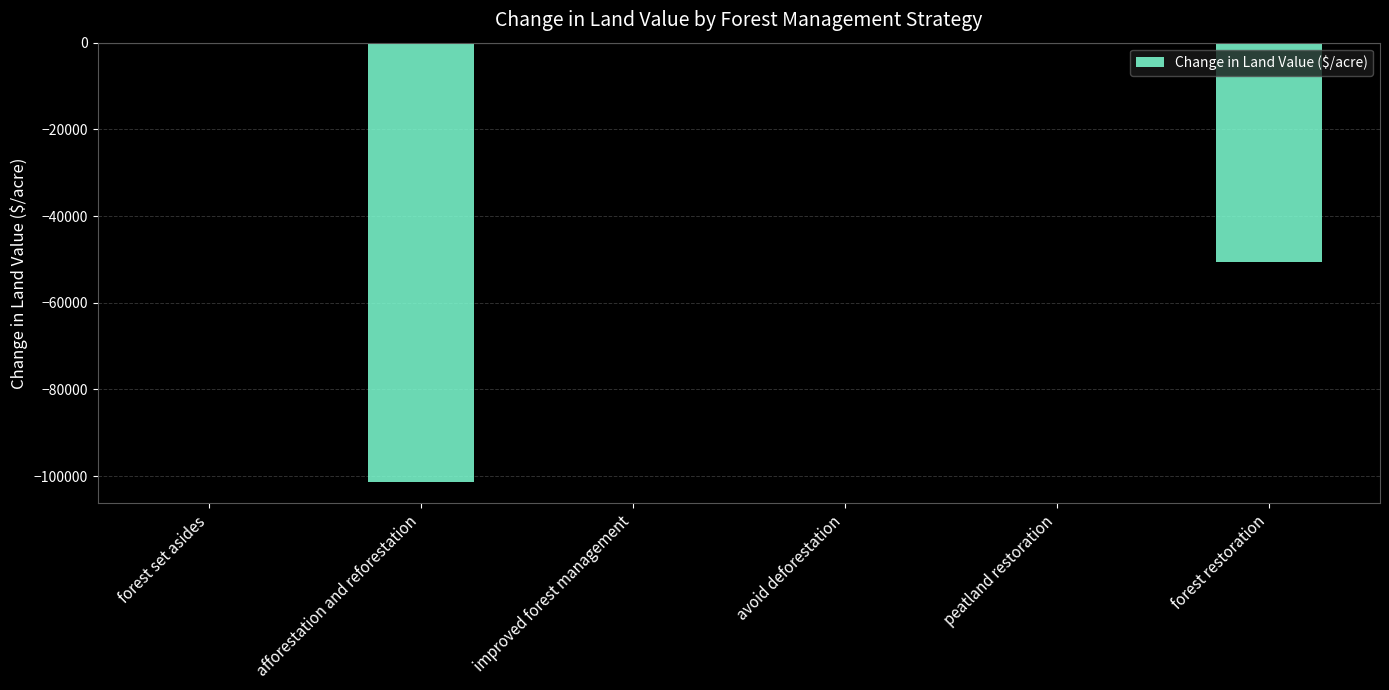

Does the chart contain stacked bars?

No